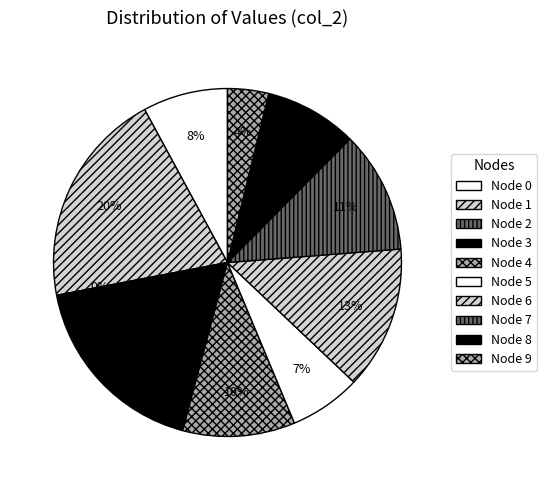

What is the total percentage of 8 and 3?

26.4%